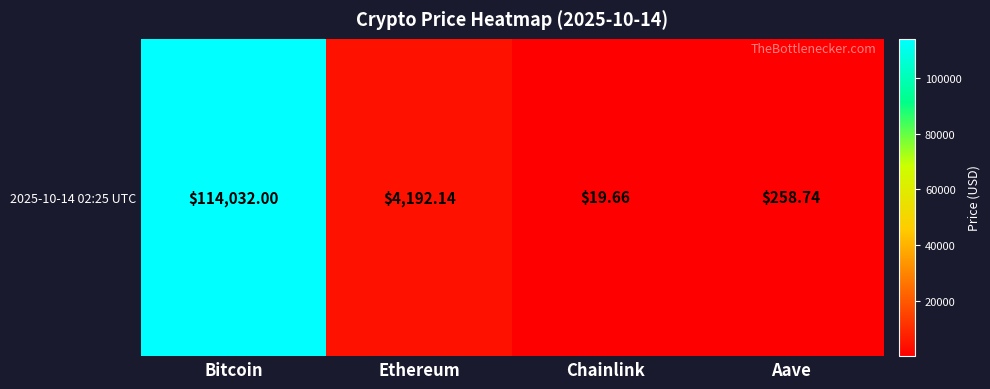

True or false: the data shows 258.7 at Aave.

True